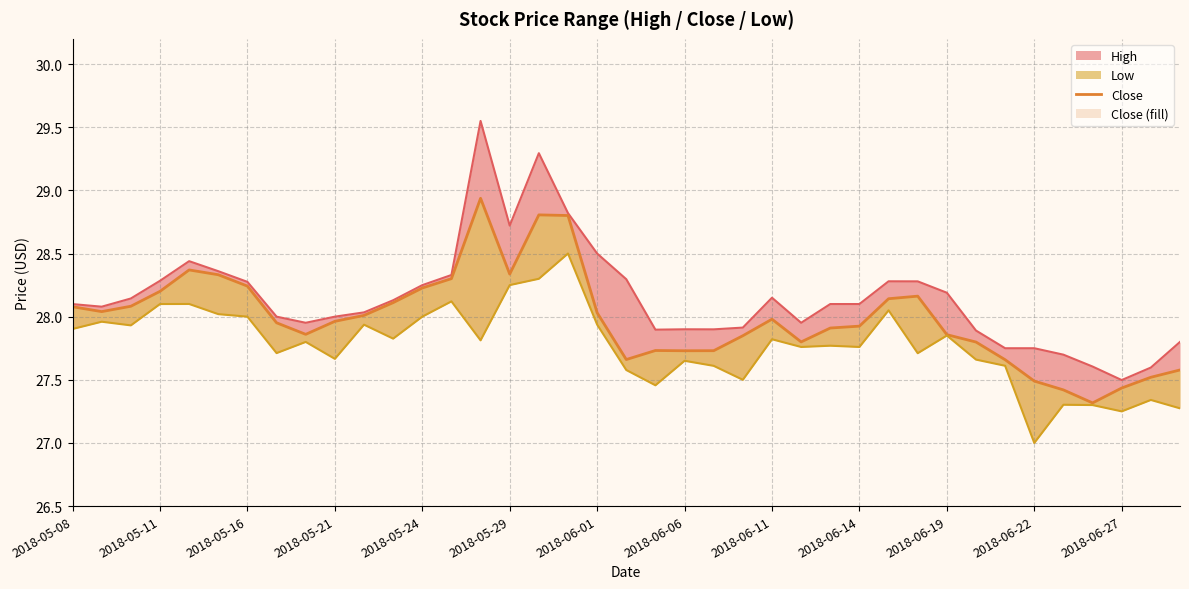

The value of Low_line at 23 is 27.5. True or false?

True